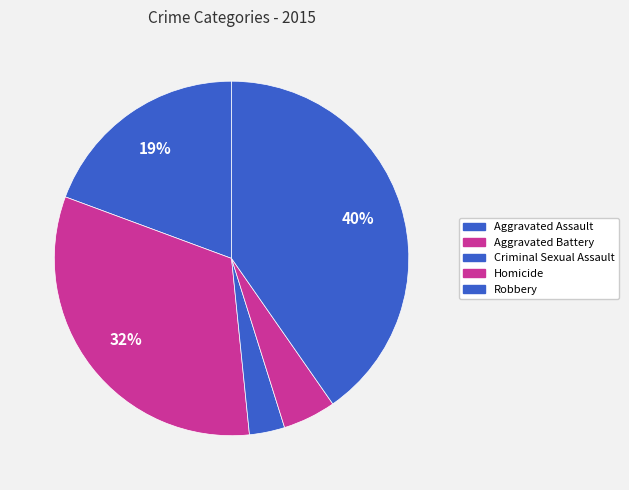

Count the number of slices in the pie.

5